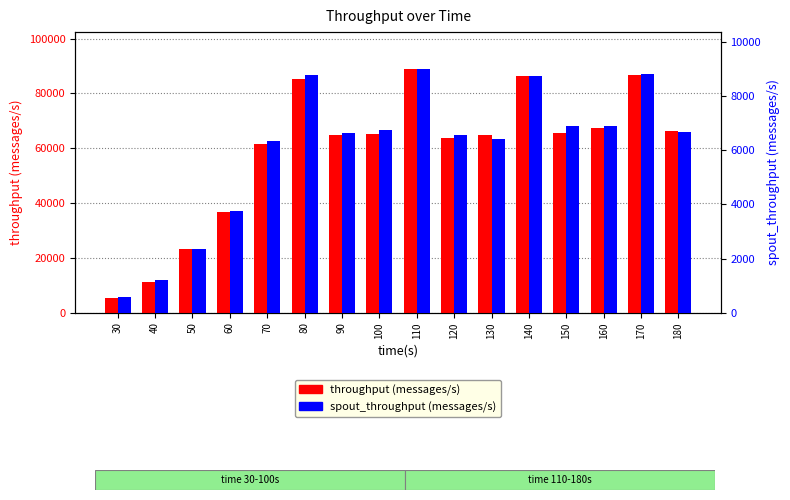

Reading left to right, extract all data points from this chart.

throughput (messages/s): 5323	11297	23373	36716	61615	85208	64834	65325	89027	63802	64736	86286	65736	67353	86847	66201
spout_throughput (messages/s): 576	1202	2360	3770	6340	8788	6646	6750	9021	6554	6438	8768	6918	6916	8829	6693